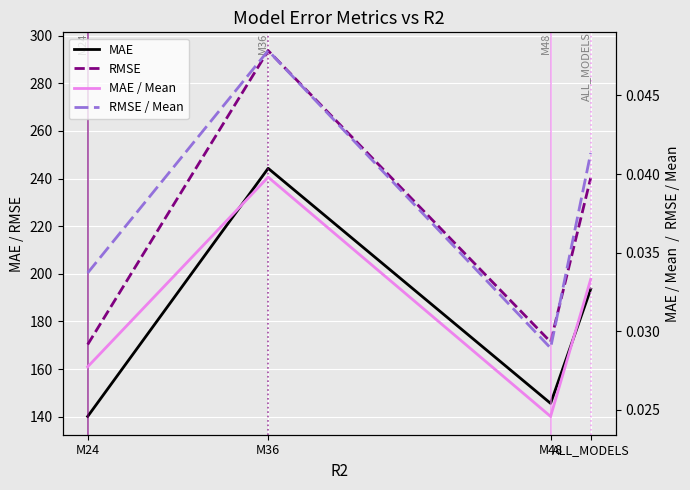

True or false: RMSE / Mean and MAE / Mean cross at least once.

False